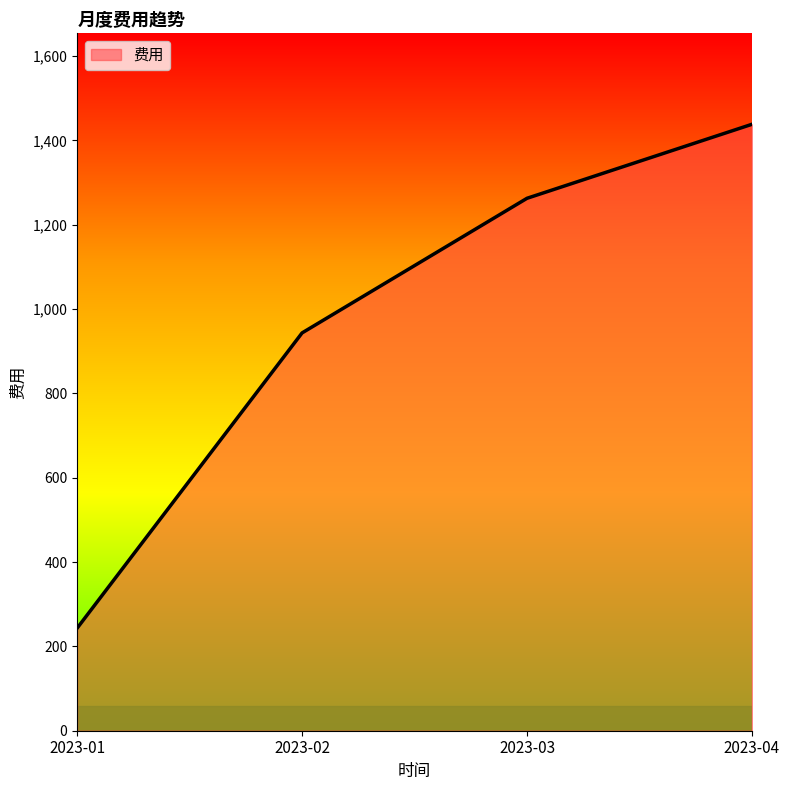

What is the difference between the values at 2023-02 and 2023-01?

700.2